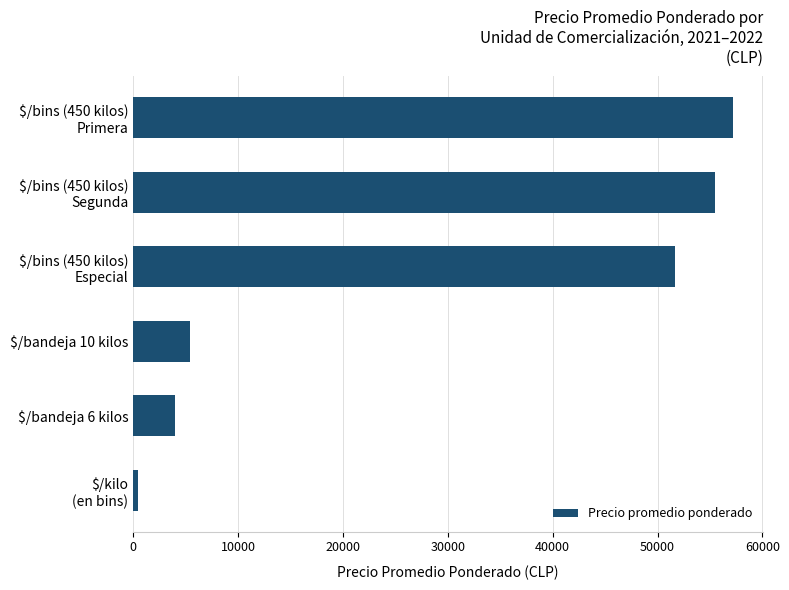

Reading top to bottom, list all the values displayed in this chart.

57212	55500	51673	5385	4000	453